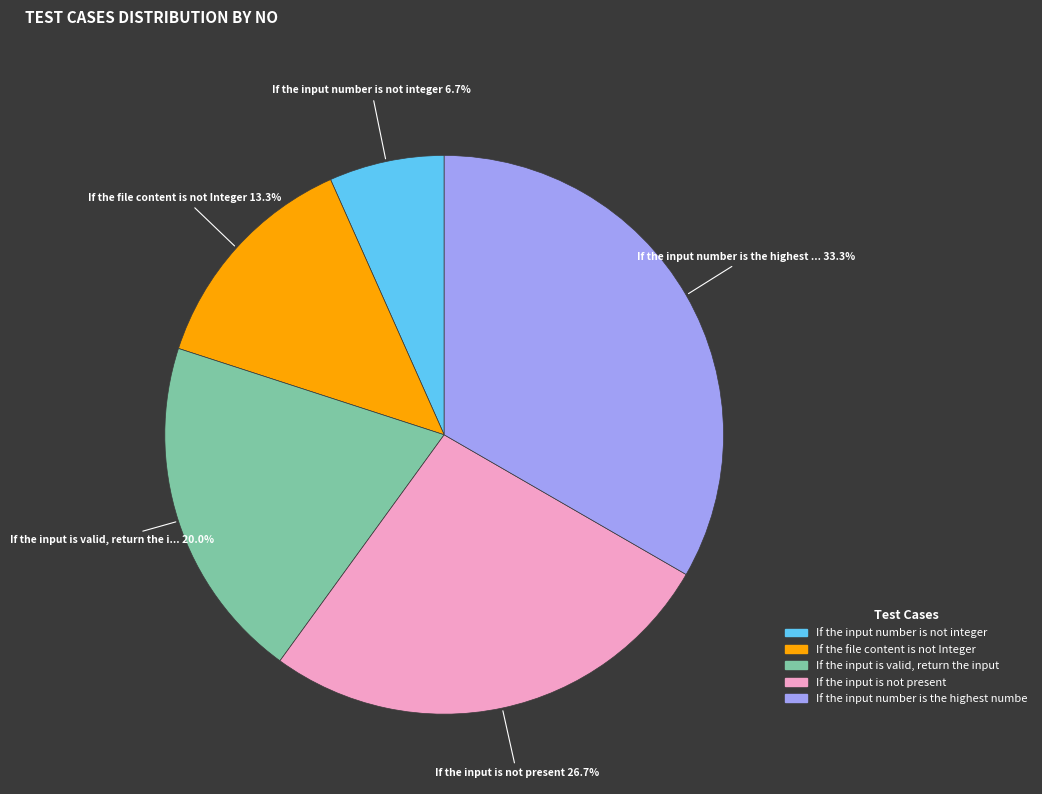

Is there a majority slice in this chart?

No